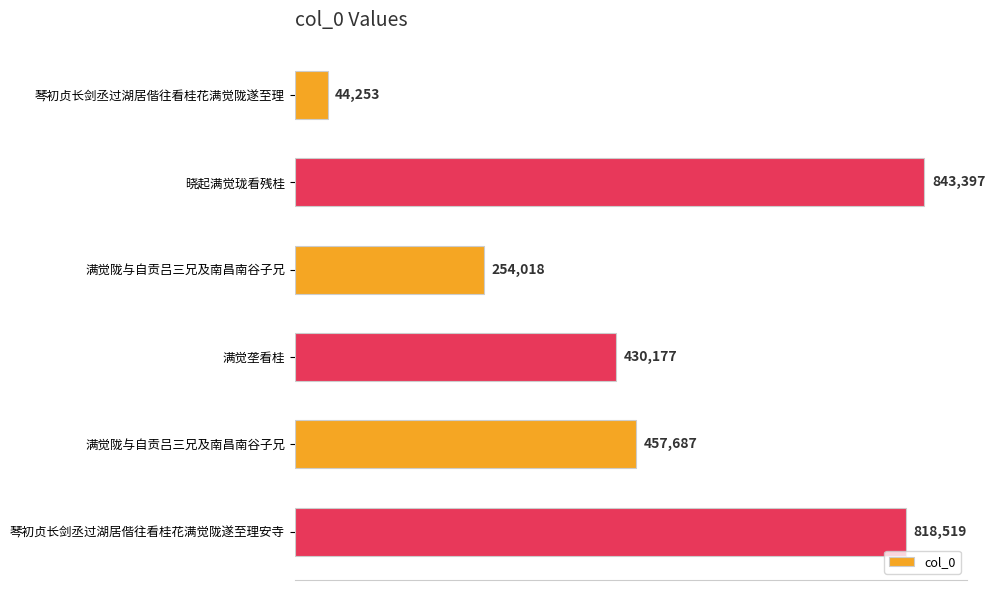

What is the difference between the second highest and second lowest values?

564501